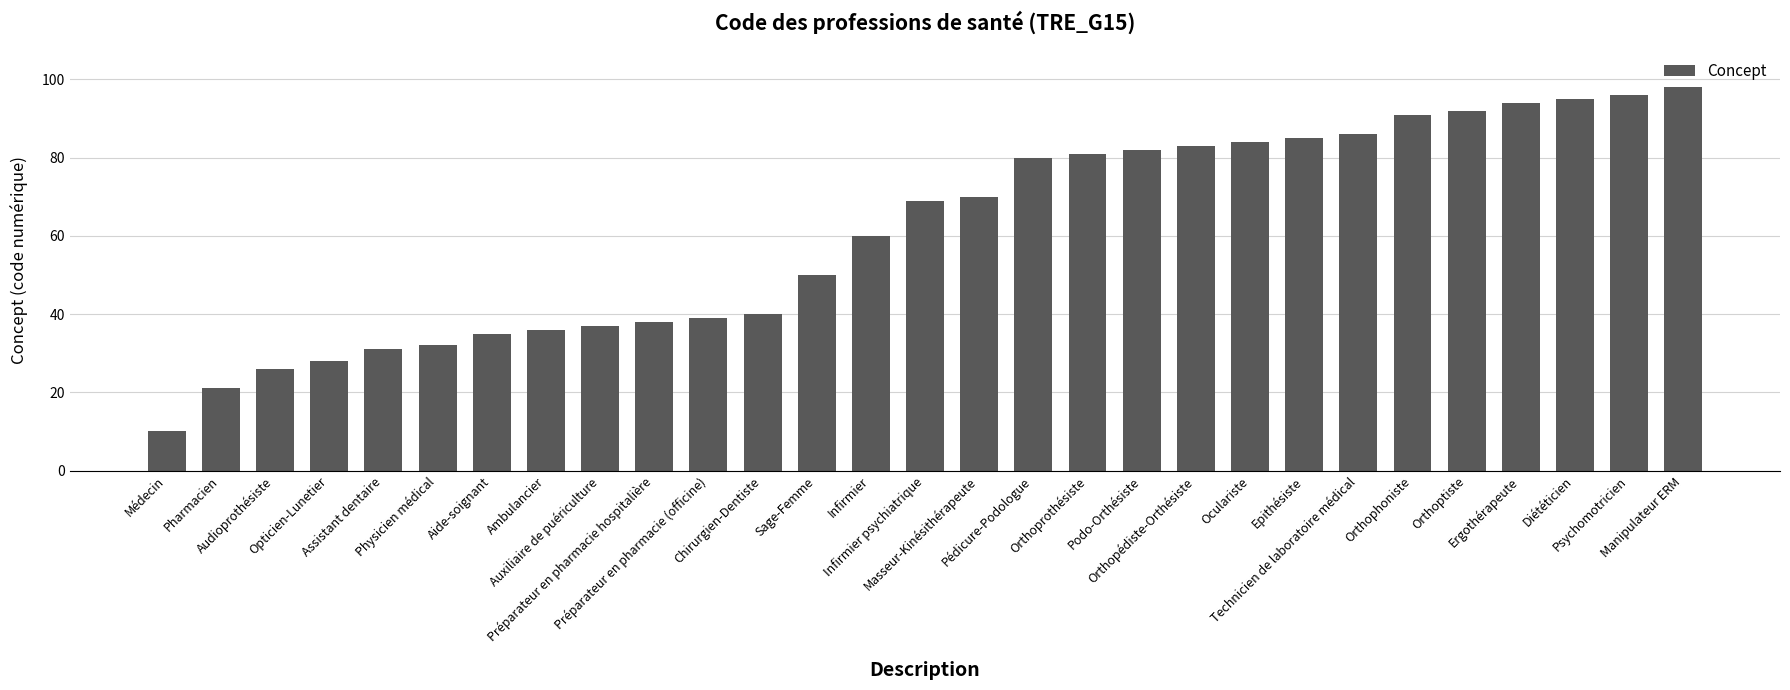

Between Sage-Femme and Ambulancier, which is larger?

Sage-Femme